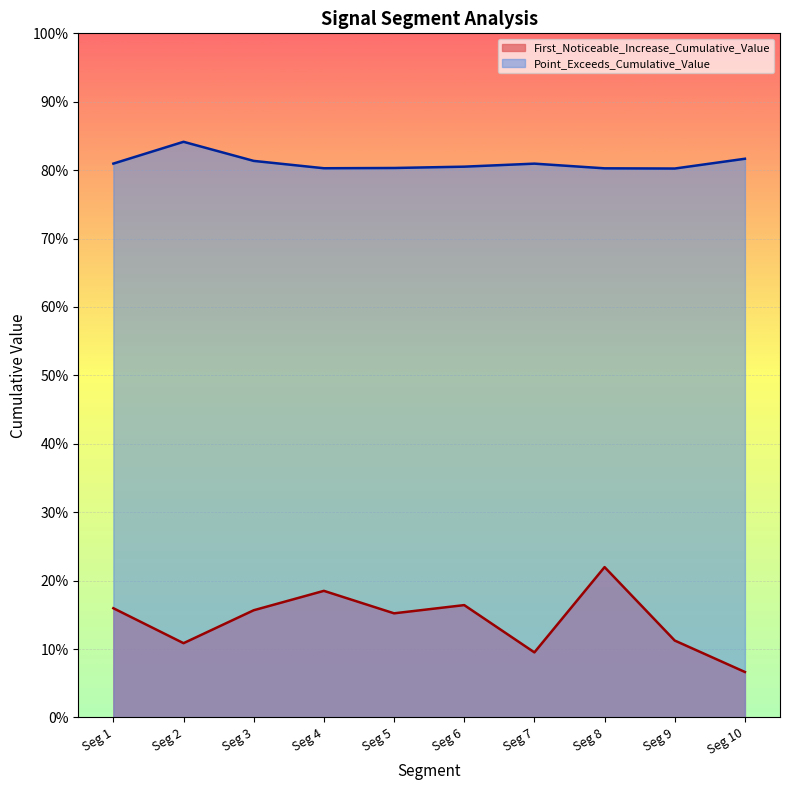

True or false: Point_Exceeds_Cumulative_Value has more than 0 points higher than both neighbors.

True